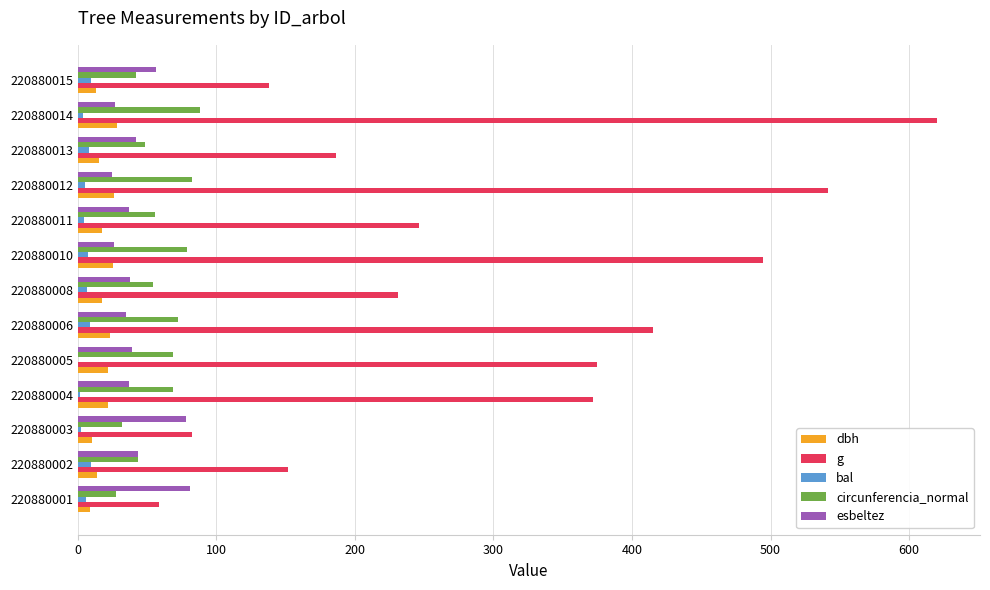

What is the sum of all circunferencia_normal values?

761.4